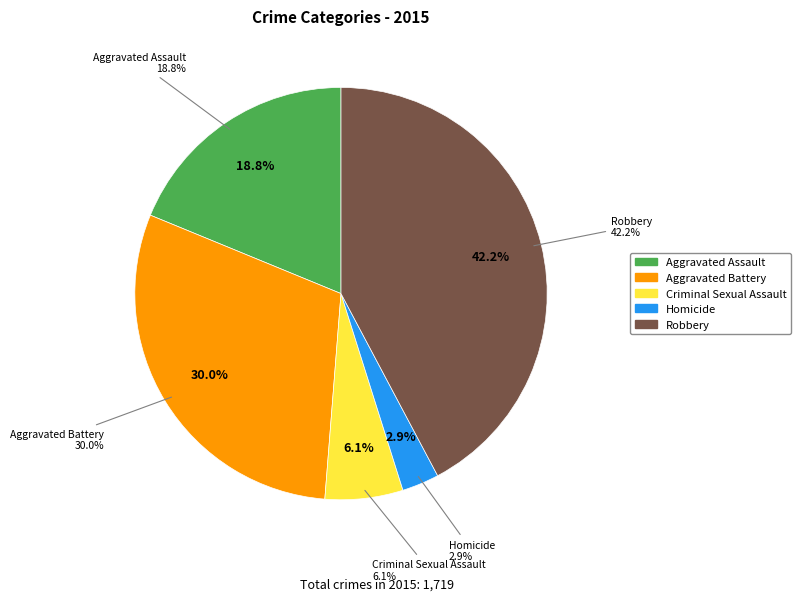

The Robbery slice represents 28% of the pie. True or false?

False